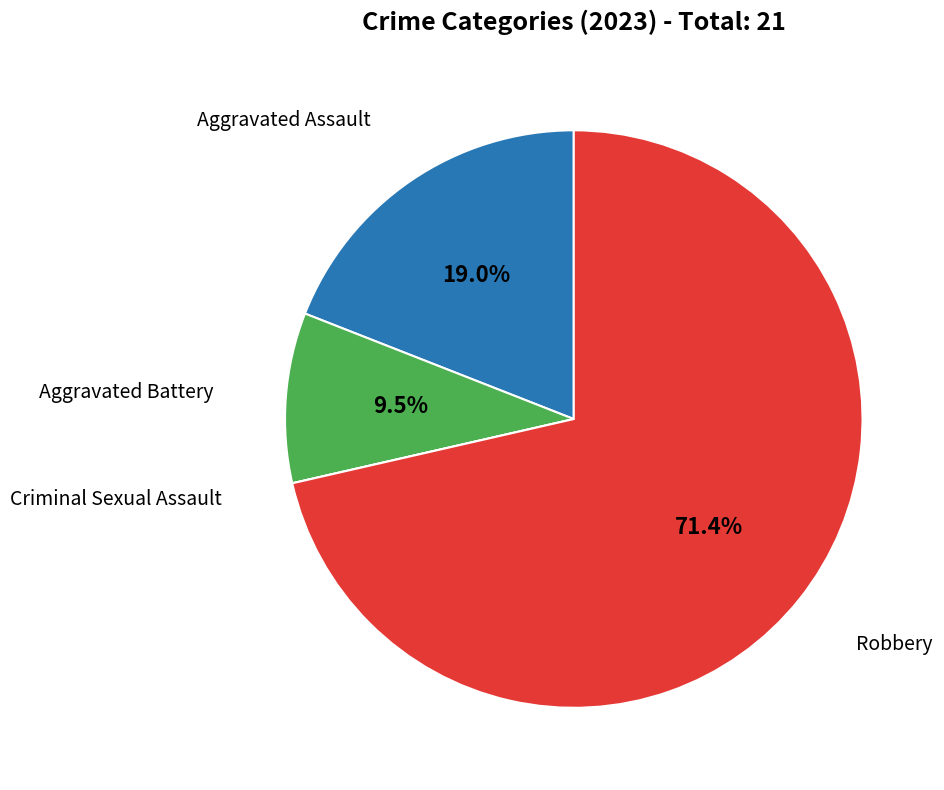

Is there any slice that represents more than half of the pie?

Yes